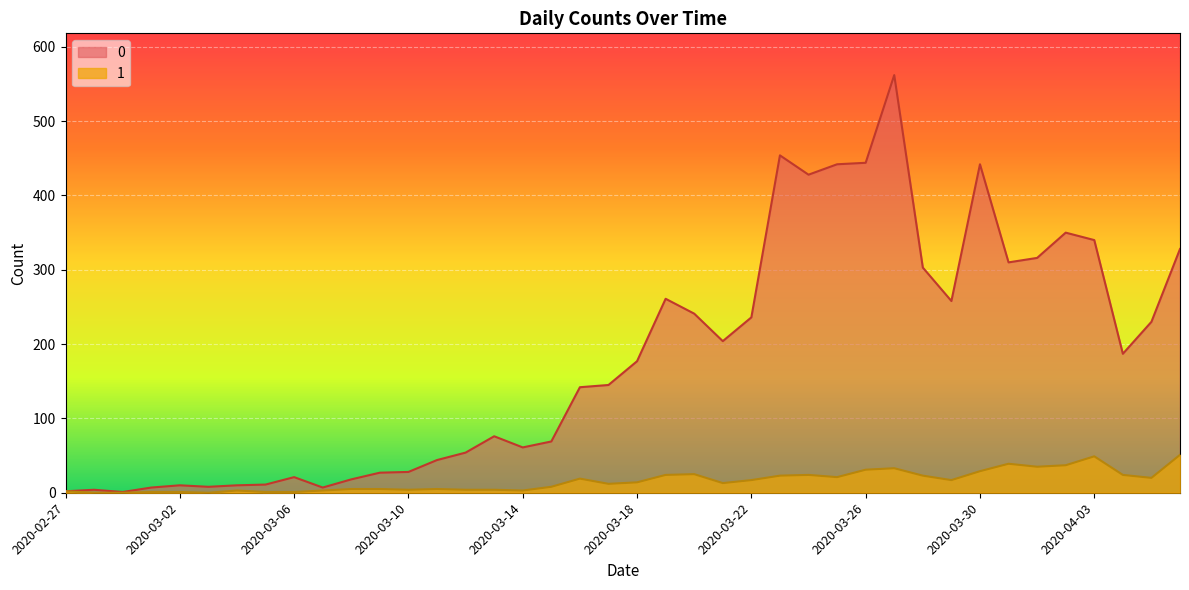

Reading left to right, extract all data points from this chart.

0: 2	4	1	7	10	8	10	11	21	7	18	27	28	44	54	76	61	69	142	145	177	261	241	204	236	454	428	442	444	562	303	258	442	310	316	350	340	187	230	328
1: 2	0	0	1	1	0	3	1	1	3	5	5	4	5	4	4	3	8	19	12	14	24	25	13	17	23	24	21	31	33	23	17	29	39	35	37	49	24	20	51